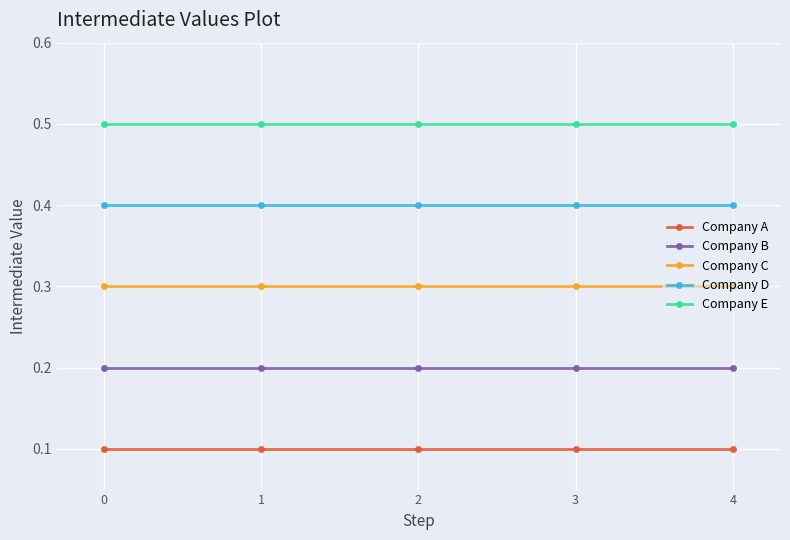

What is the highest value of the Company C series?

0.3